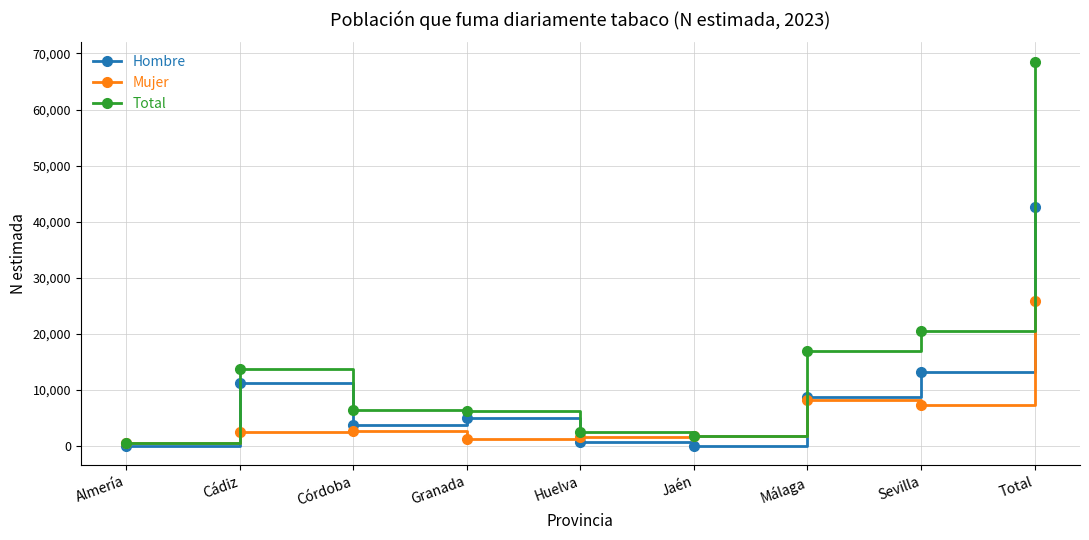

What is the difference between the Total values at Málaga and Granada?

10636